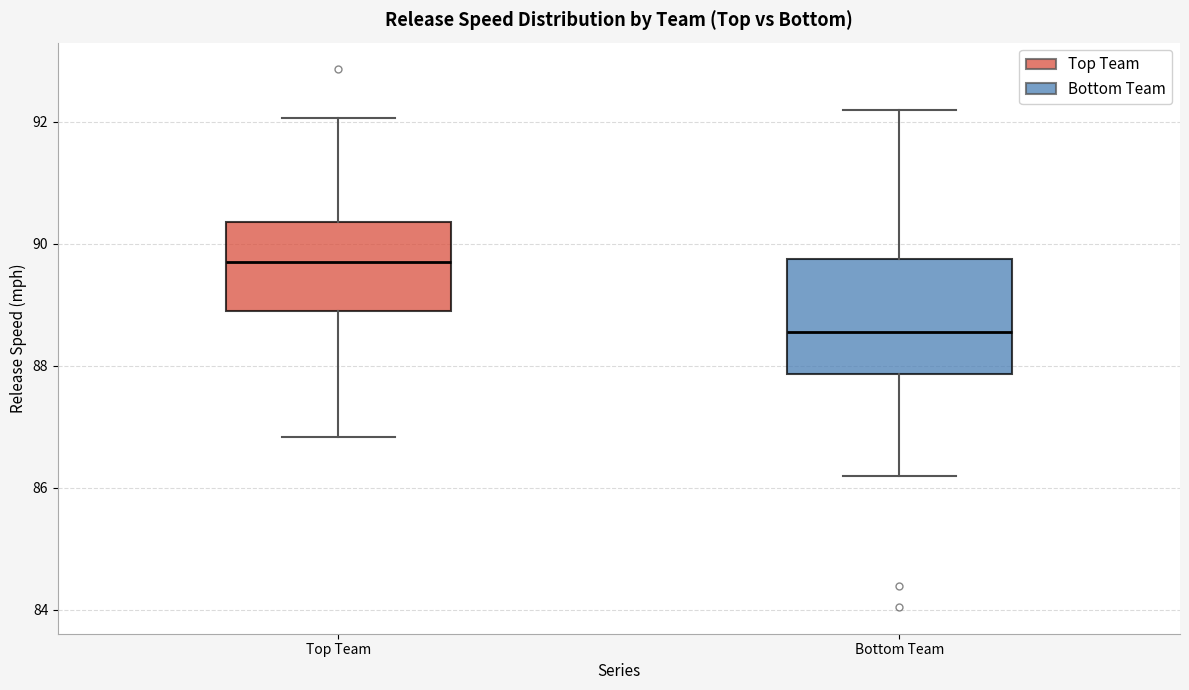

Which box is the tallest, from its lower edge to its upper edge?

Bottom Team